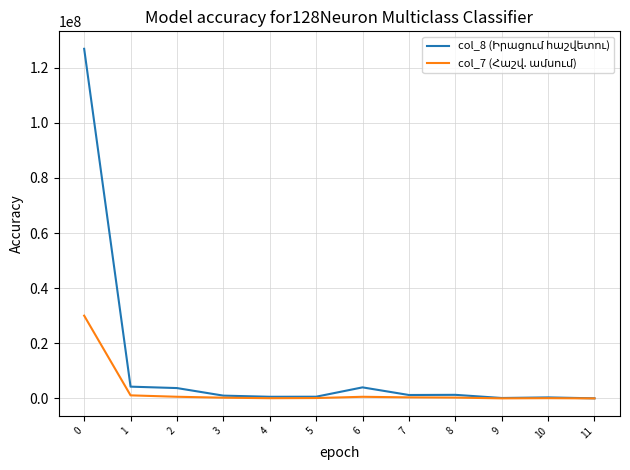

What is the greatest value displayed?

126844753.0